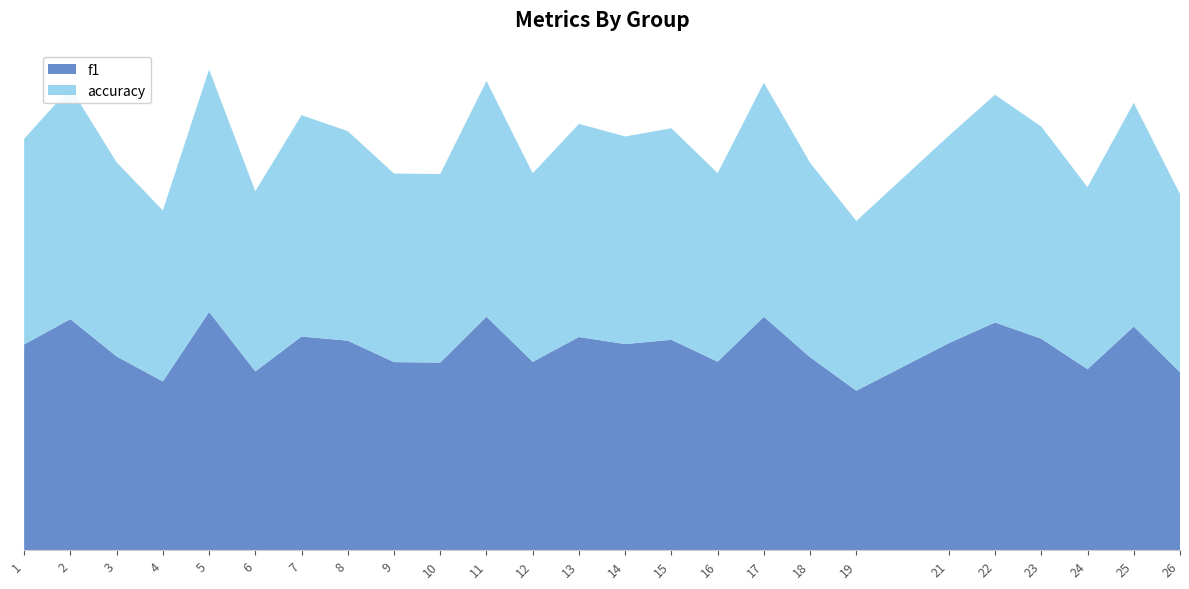

Reading left to right, transcribe all the data shown in this chart.

f1: 0.5	0.6	0.5	0.4	0.6	0.5	0.6	0.6	0.5	0.5	0.6	0.5	0.6	0.5	0.6	0.5	0.6	0.5	0.4	0.5	0.6	0.6	0.5	0.6	0.5
accuracy: 0.5	0.6	0.5	0.5	0.6	0.5	0.6	0.6	0.5	0.5	0.6	0.5	0.6	0.6	0.6	0.5	0.6	0.5	0.5	0.6	0.6	0.6	0.5	0.6	0.5